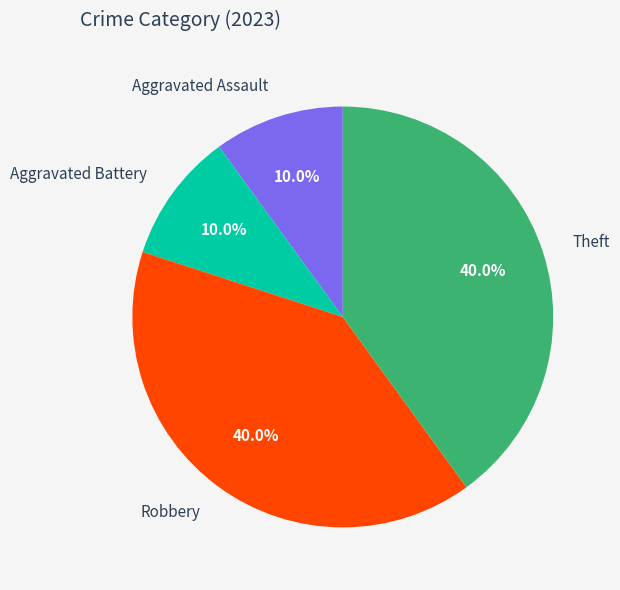

True or false: Aggravated Assault accounts for 1% of the total.

False